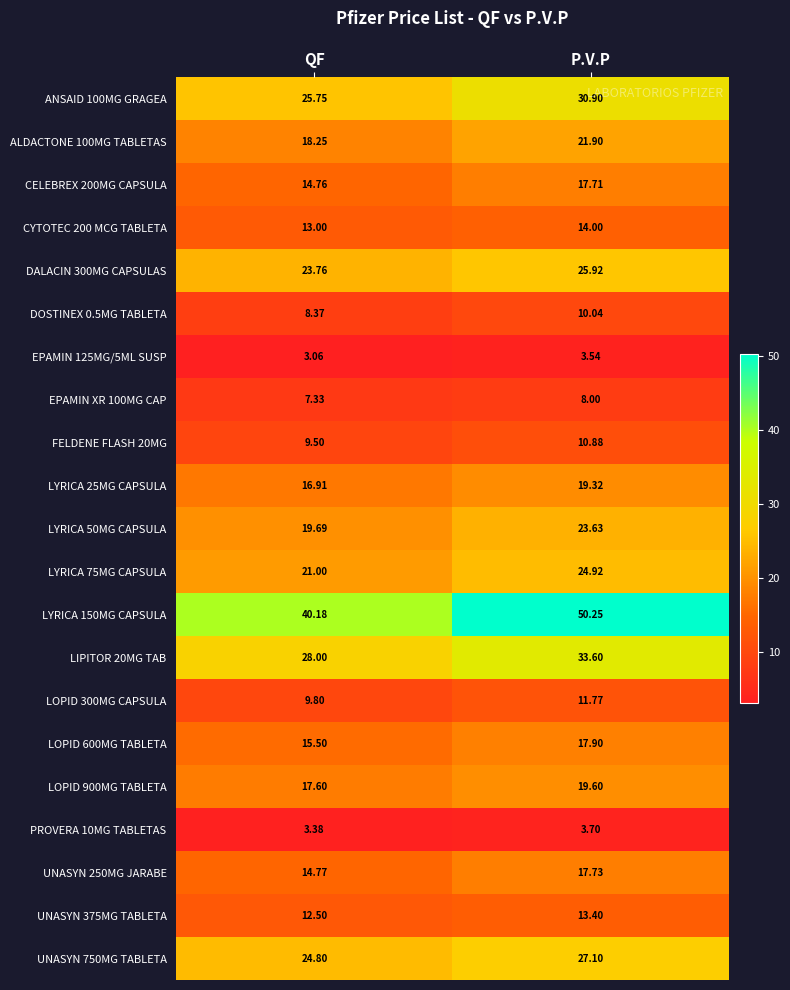

Which series has the largest total across all categories?

LYRICA 150MG CAPSULA